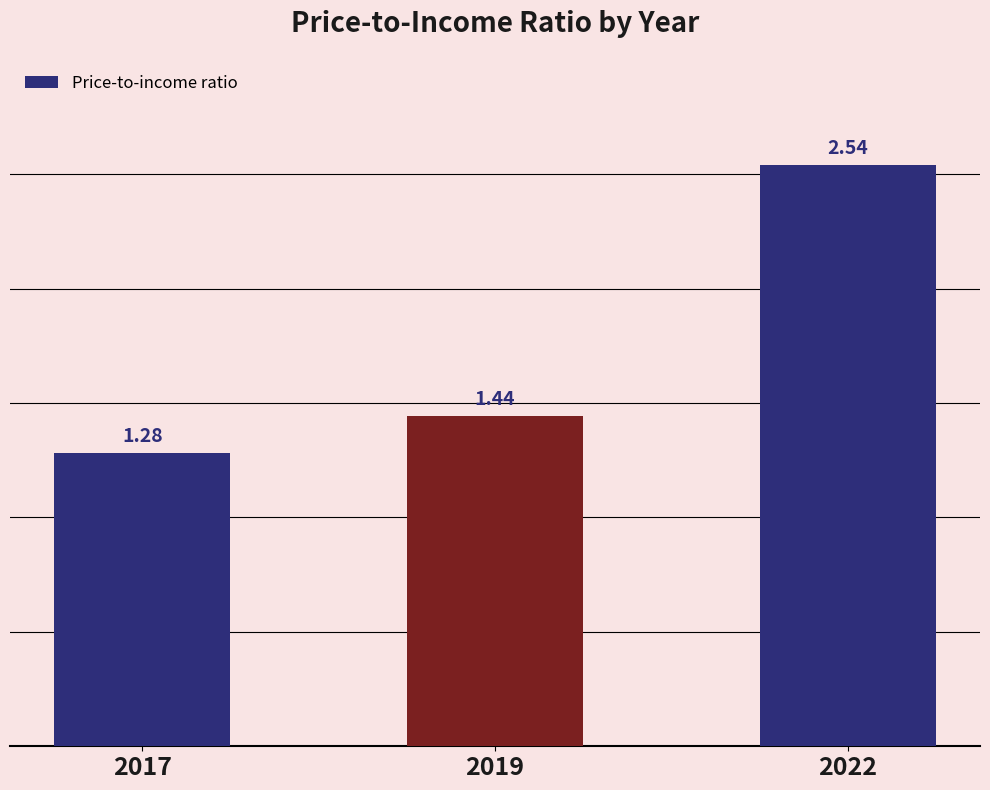

What is the sum of all values?

5.3